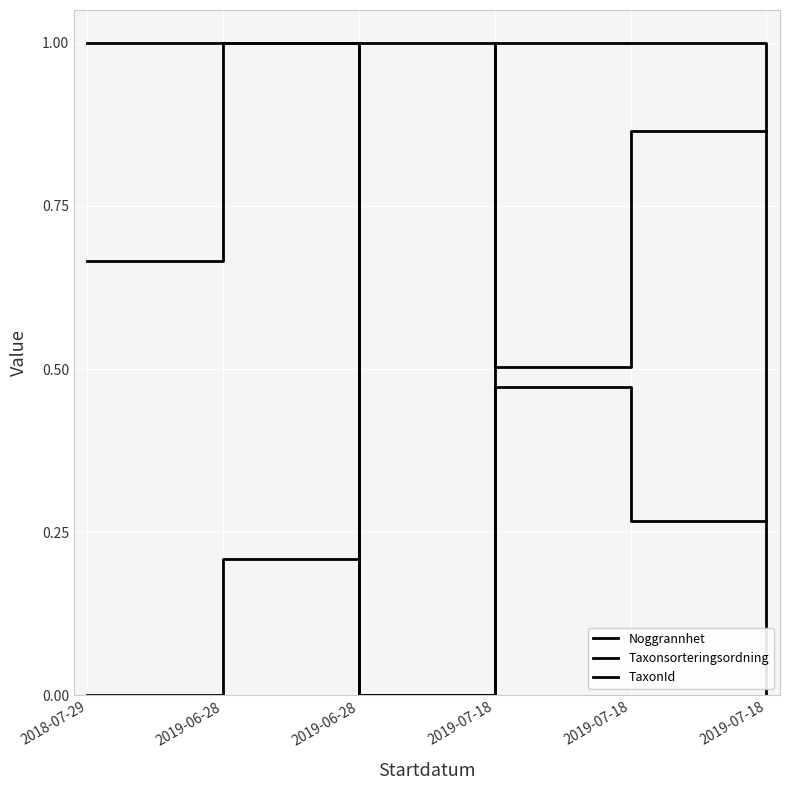

Reading left to right, extract all data points from this chart.

Noggrannhet: 2018-07-29=1.0	2019-06-28=1.0	2019-06-28=0.0	2019-07-18=1.0	2019-07-18=1.0	2019-07-18=0.0
Taxonsorteringsordning: 2018-07-29=0.0	2019-06-28=0.2	2019-06-28=1.0	2019-07-18=0.5	2019-07-18=0.9	2019-07-18=0.9
TaxonId: 2018-07-29=0.7	2019-06-28=1.0	2019-06-28=0.0	2019-07-18=0.5	2019-07-18=0.3	2019-07-18=0.3